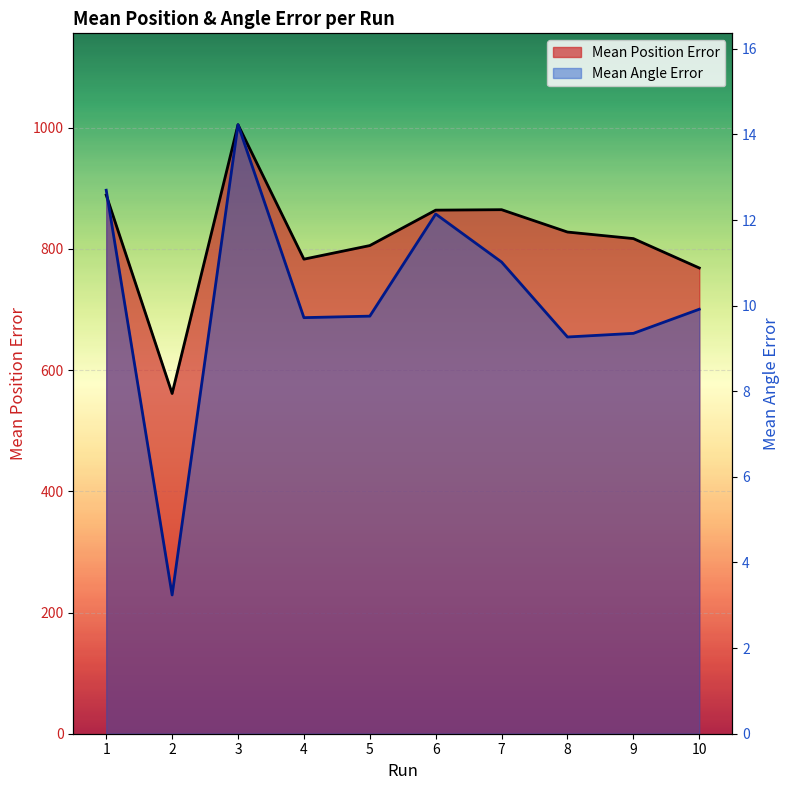

Does the chart display data point markers on the line(s)?

No